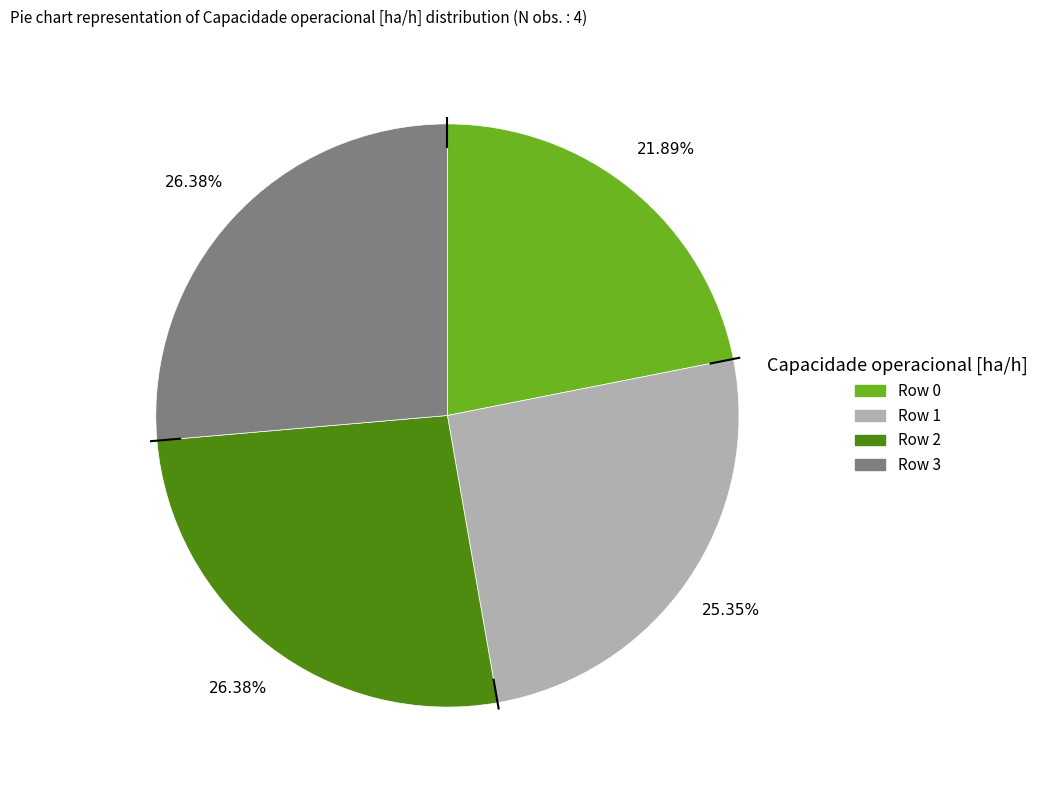

Does any single category account for the majority?

No